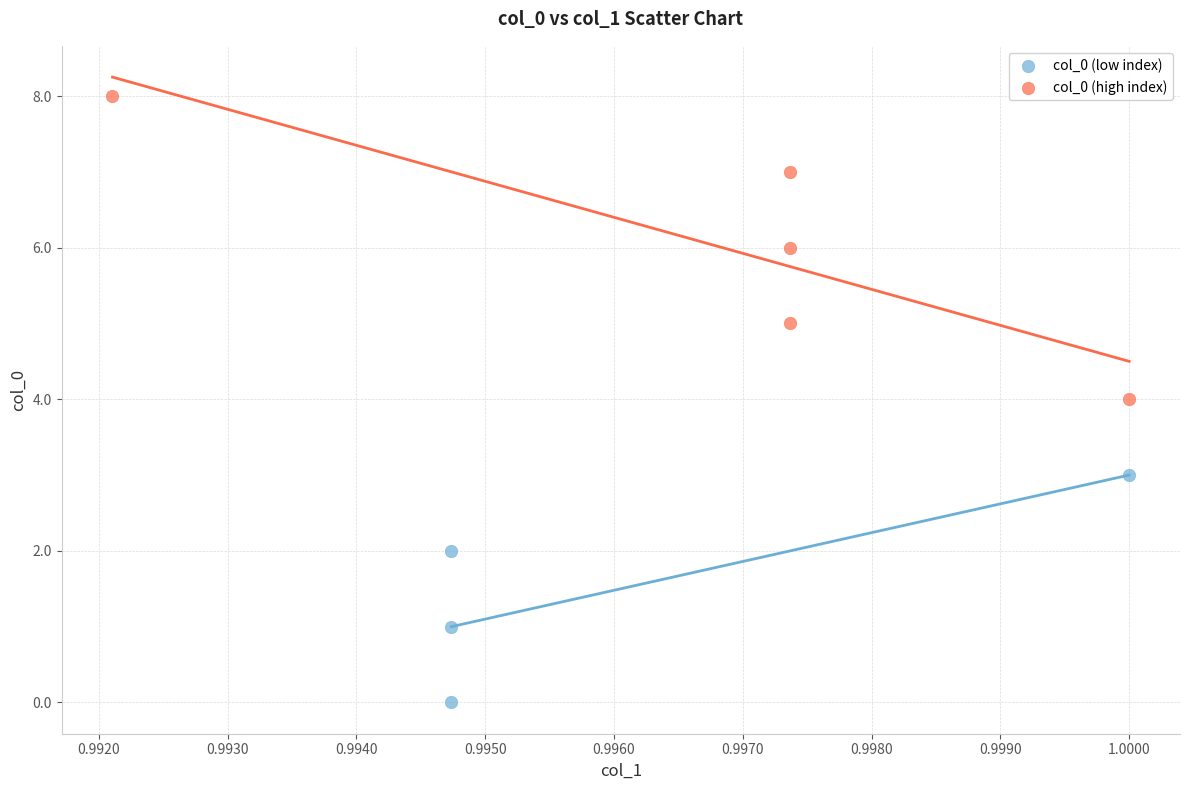

Which series contains the highest Y value?

col_0 (high index)